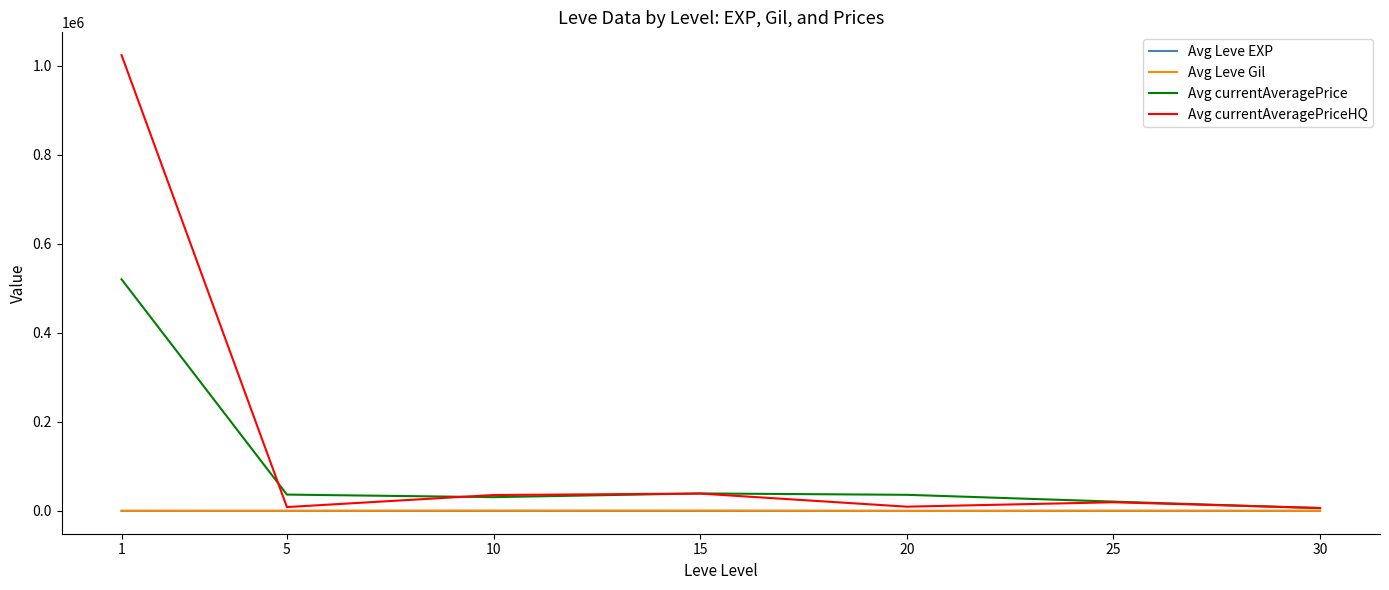

Where is Avg currentAveragePriceHQ nearest to the value 515133?

15